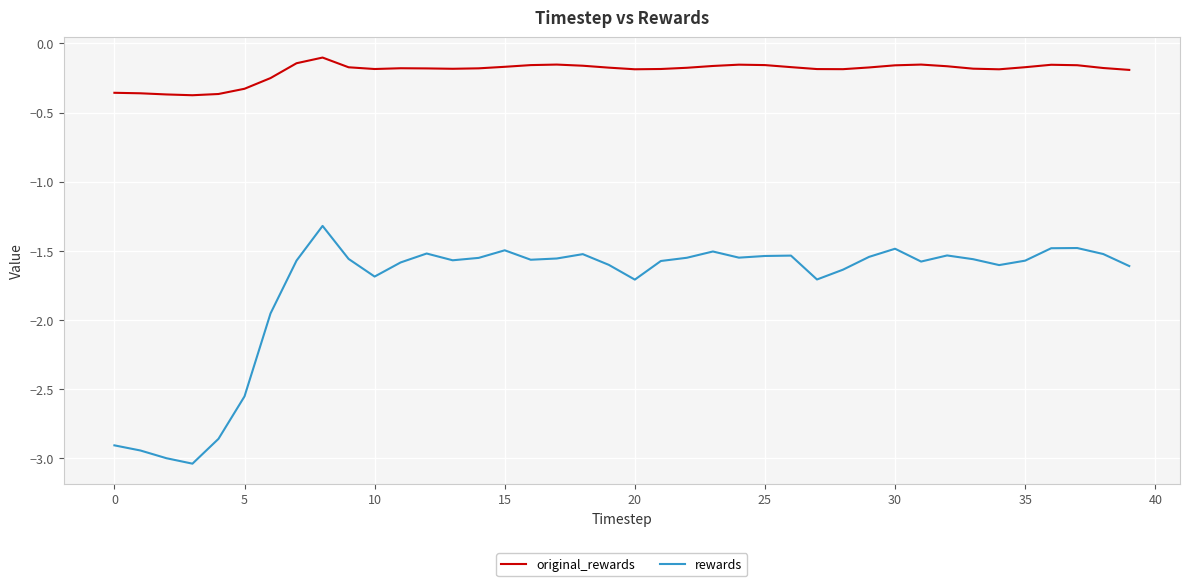

Which series has the largest total across all categories?

original_rewards